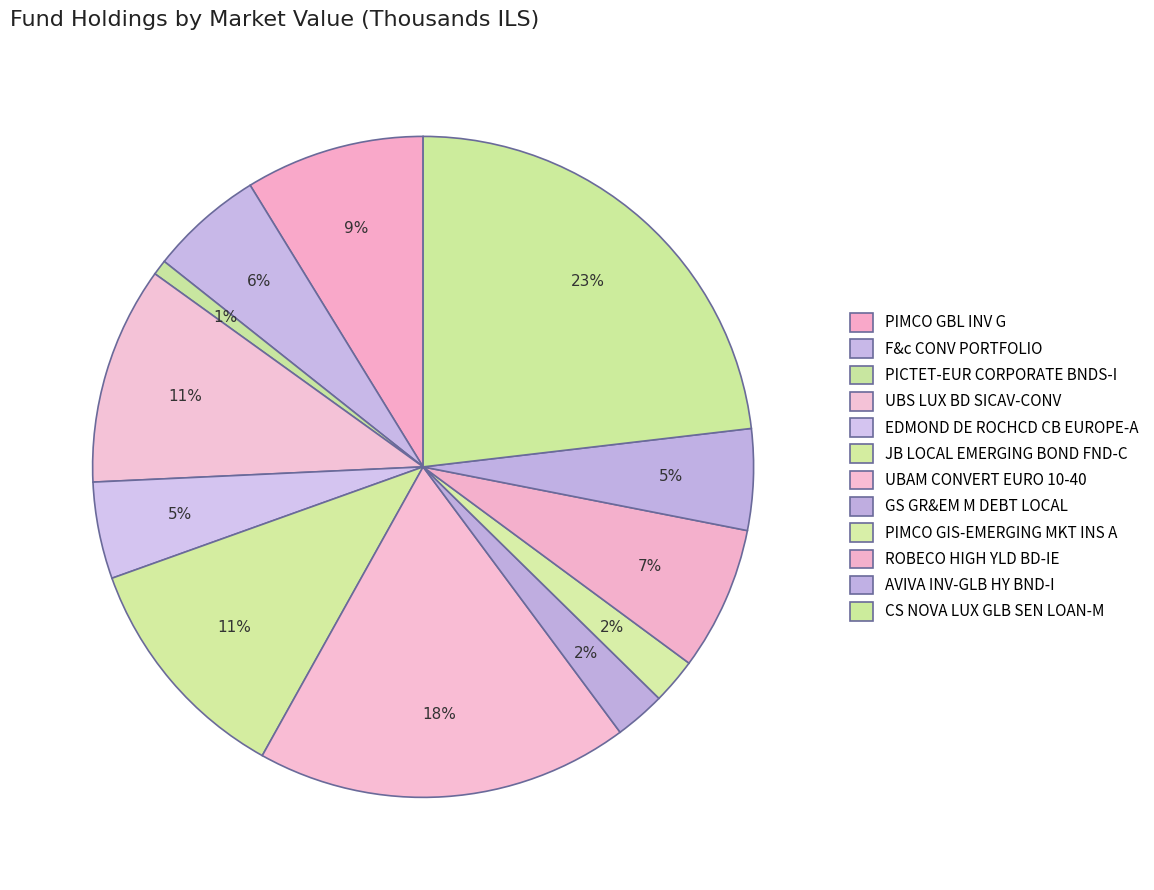

Count the number of slices in the pie.

12